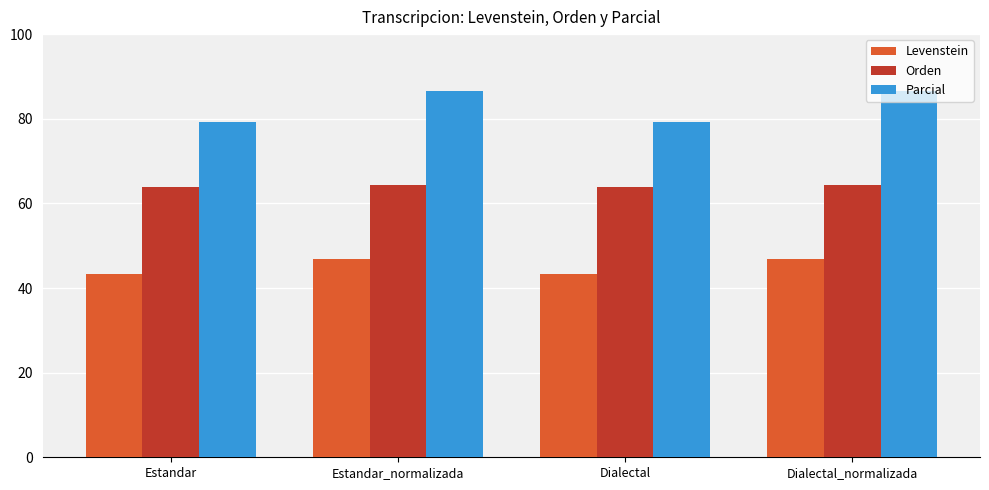

How many categories are shown in the chart?

4